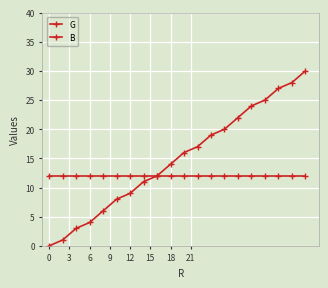

How many data points does each series have?

20